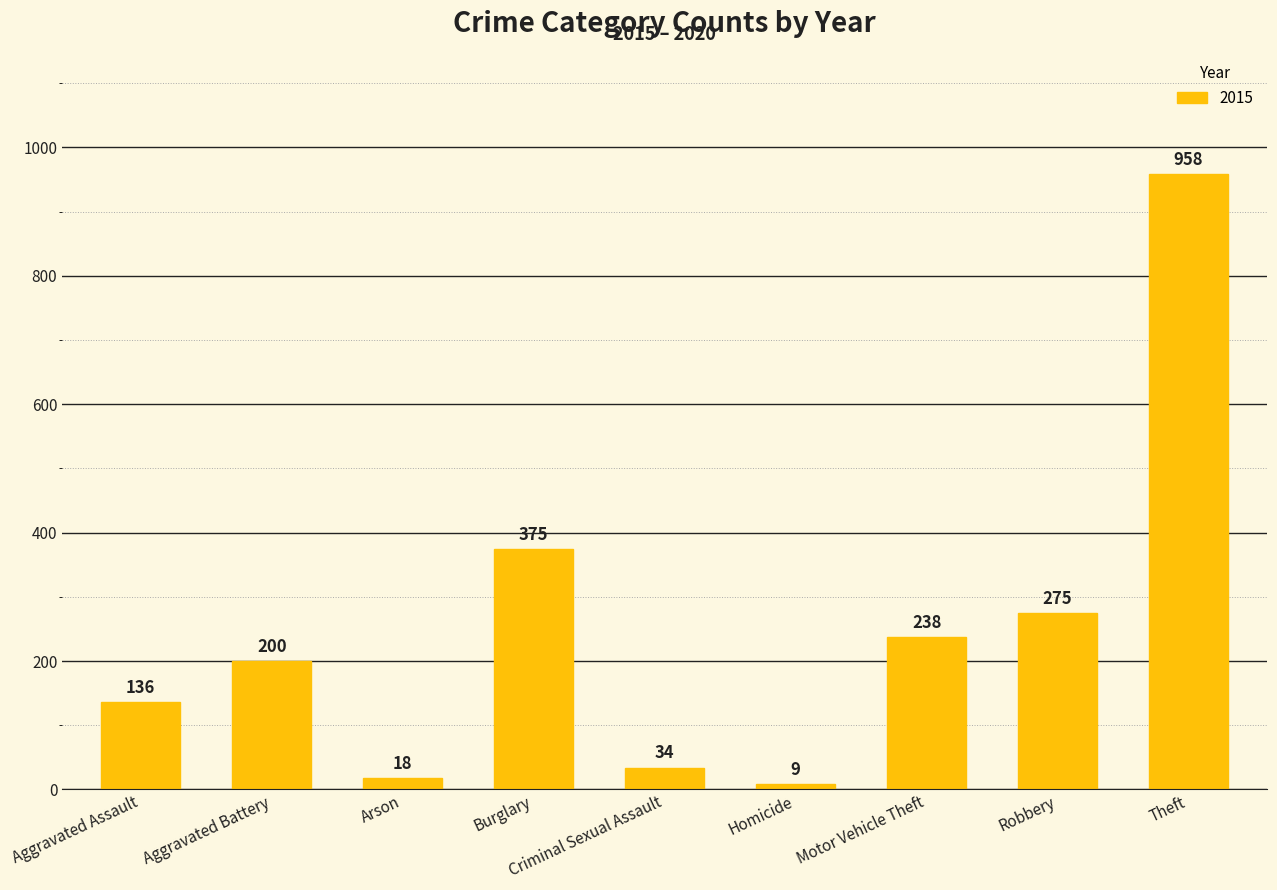

Where is the data nearest to the value 483?

Burglary